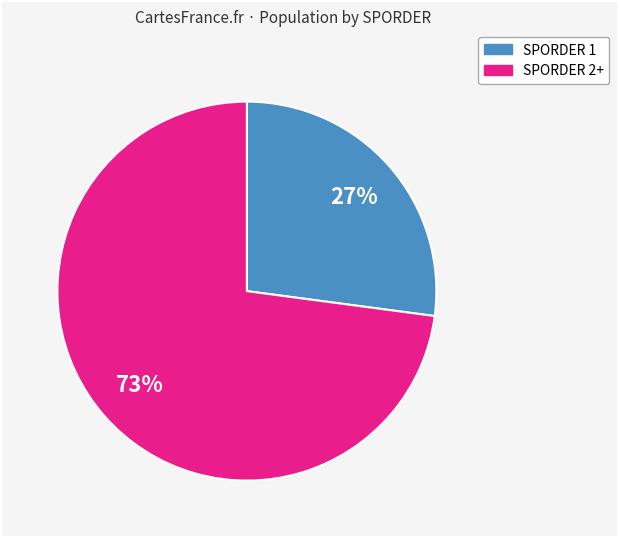

Is there any slice that represents more than half of the pie?

Yes